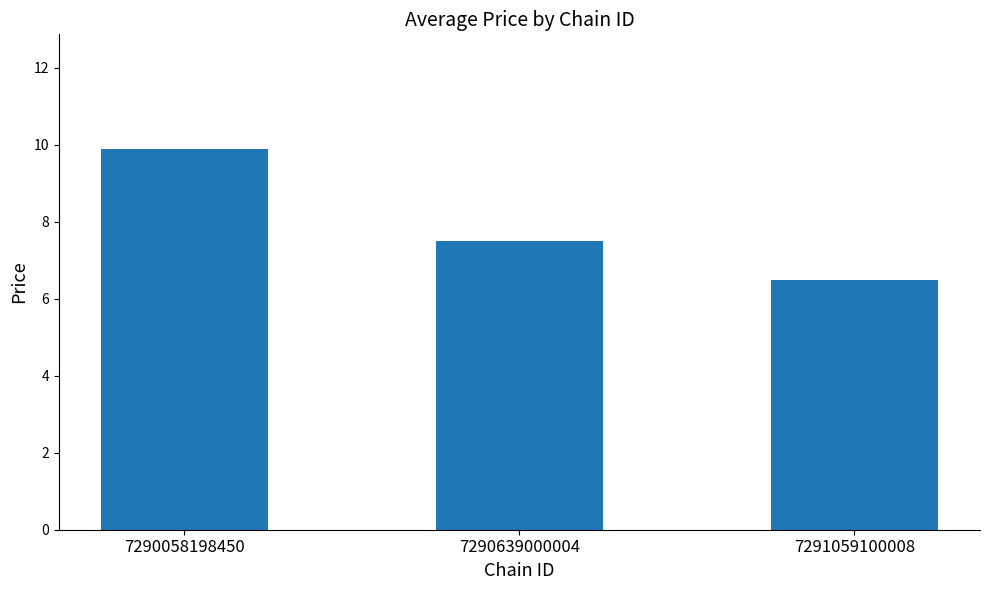

Approximately how many times larger is the value at 7290058198450 compared to 7290639000004?

1.3